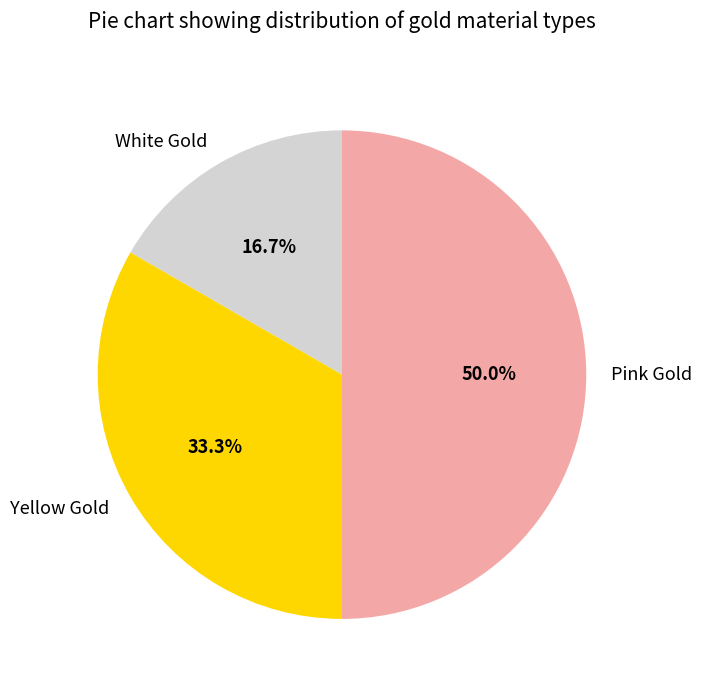

Which category has the smallest portion of the pie?

White Gold